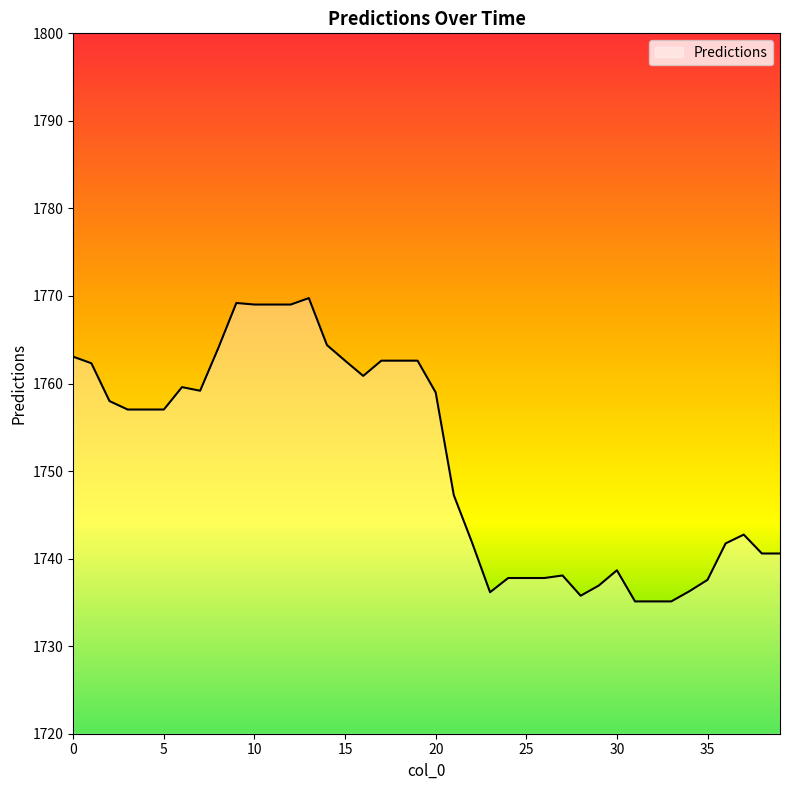

What is the greatest value displayed?

1769.8